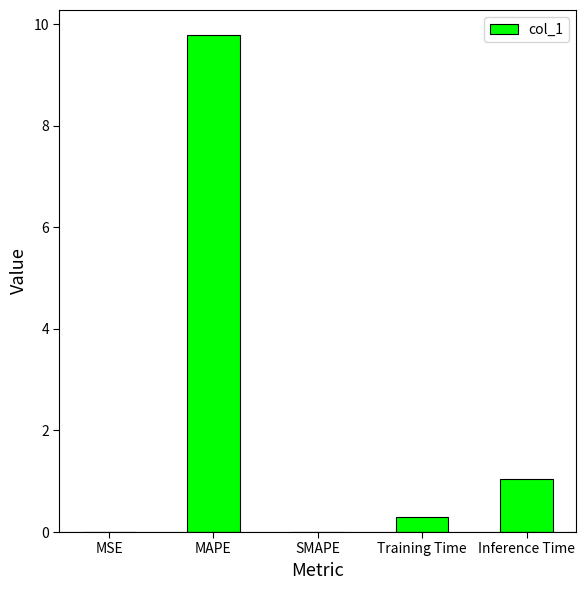

What is the maximum value shown in the chart?

9.8